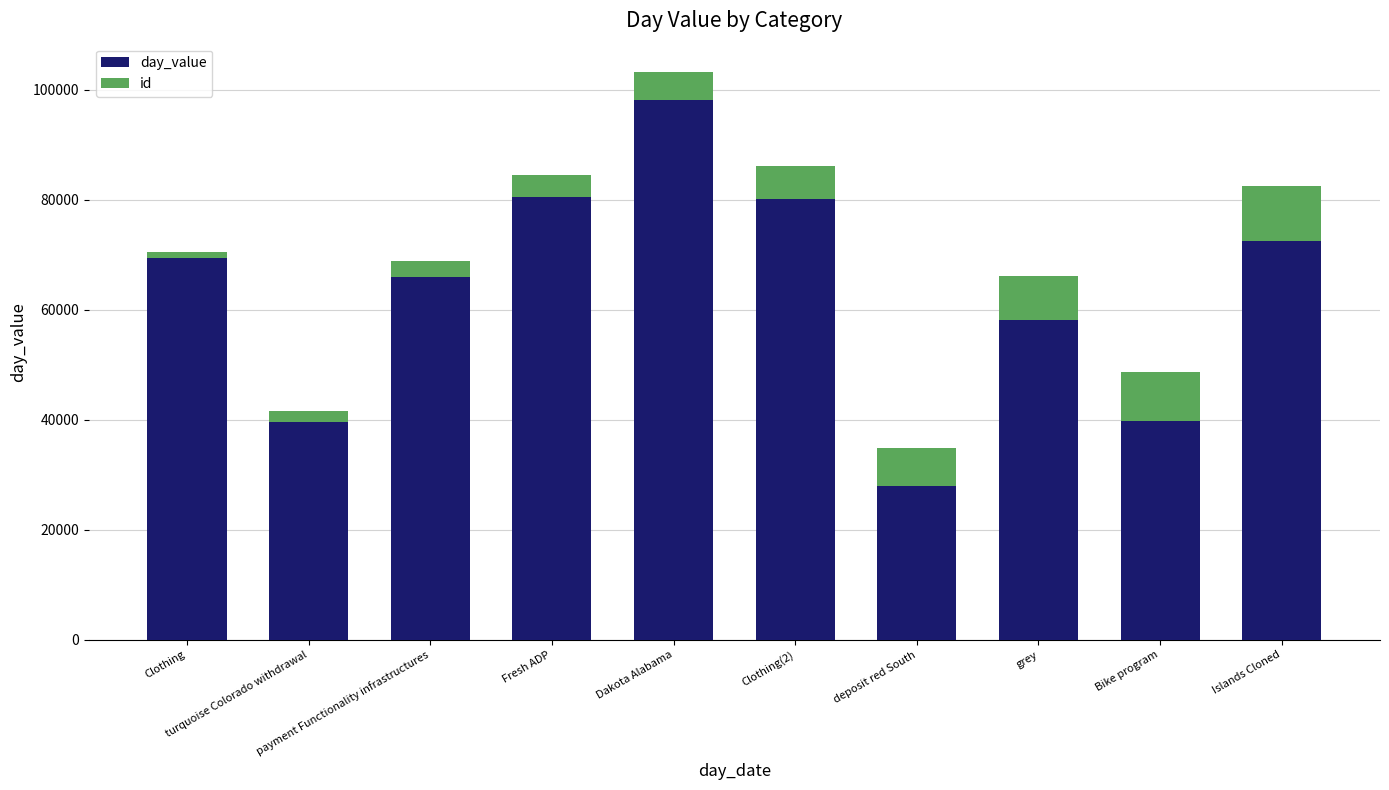

What is the difference between the second highest and minimum values in the day_value series?

52487